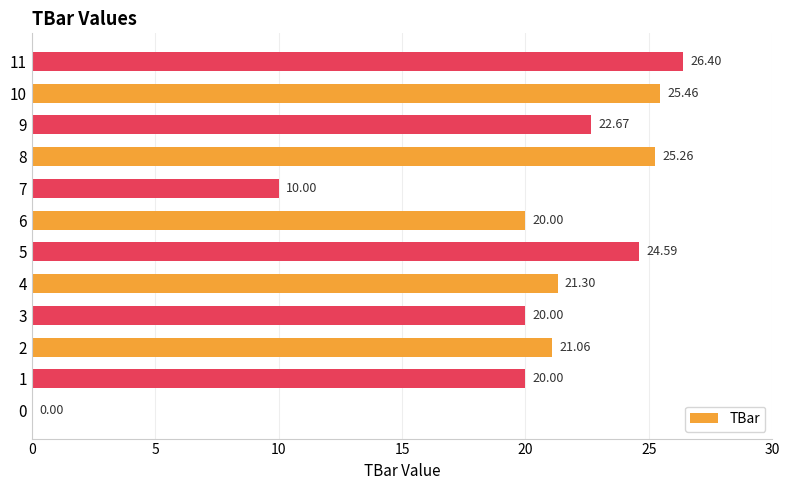

At which label is the value closest to 13?

7